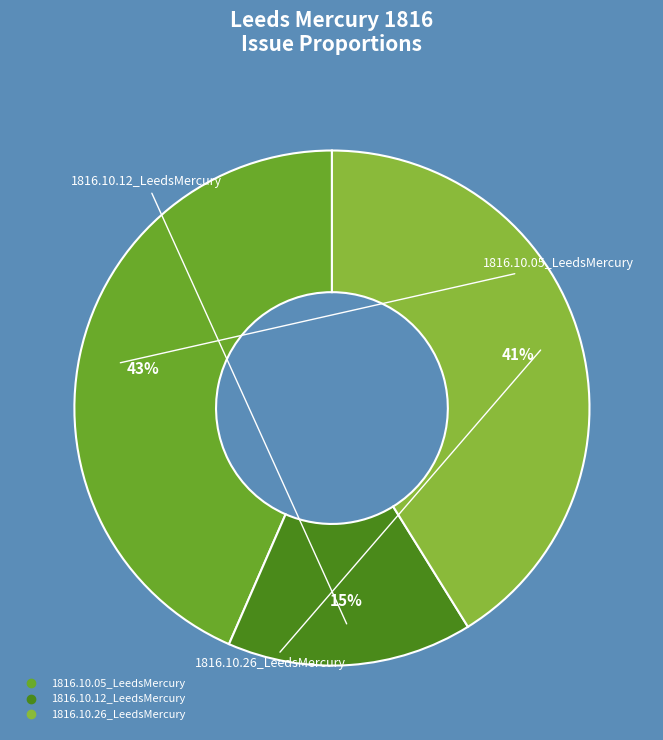

Does 1816.10.05_LeedsMercury represent more than half of the total?

No